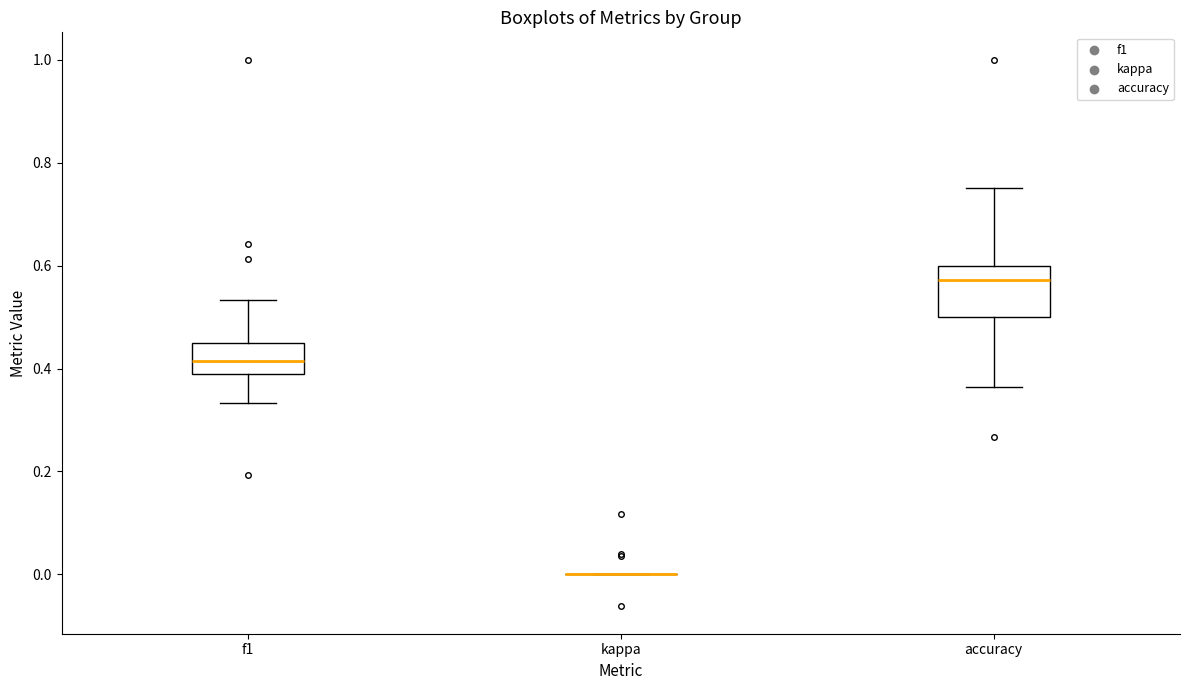

Which box is the tallest, from its lower edge to its upper edge?

accuracy